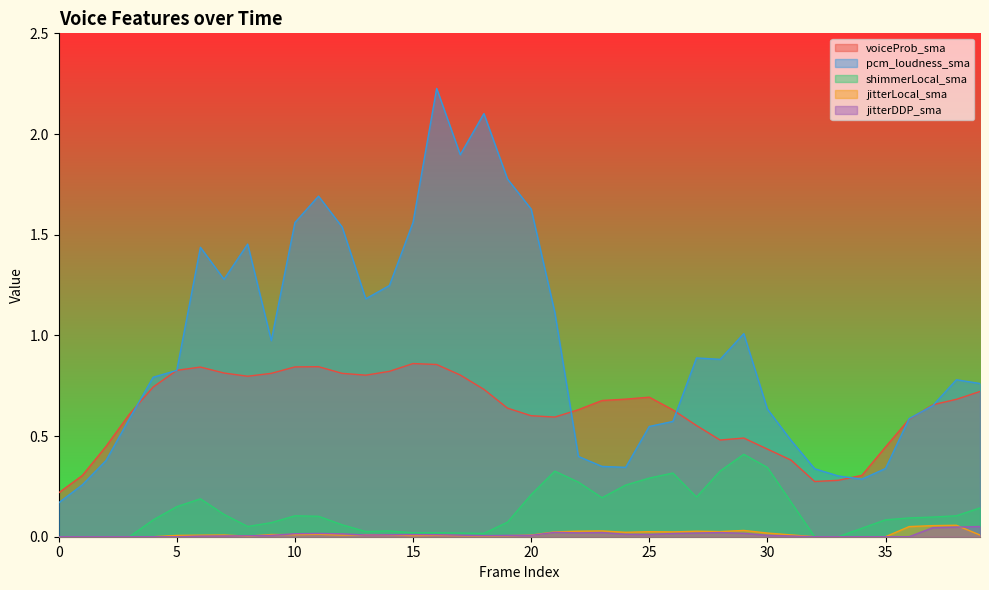

List the labels in order of jitterDDP_sma value, largest first.

39, 38, 37, 21, 28, 23, 22, 27, 29, 11, 26, 10, 12, 24, 25, 15, 16, 14, 13, 17, 30, 20, 19, 9, 18, 8, 7, 31, 6, 0, 1, 2, 3, 4, 5, 32, 33, 34, 35, 36